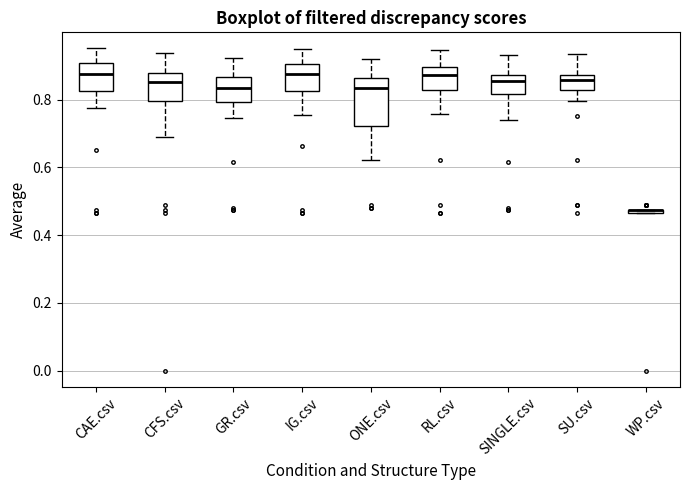

Which box is the tallest, from its lower edge to its upper edge?

ONE.csv